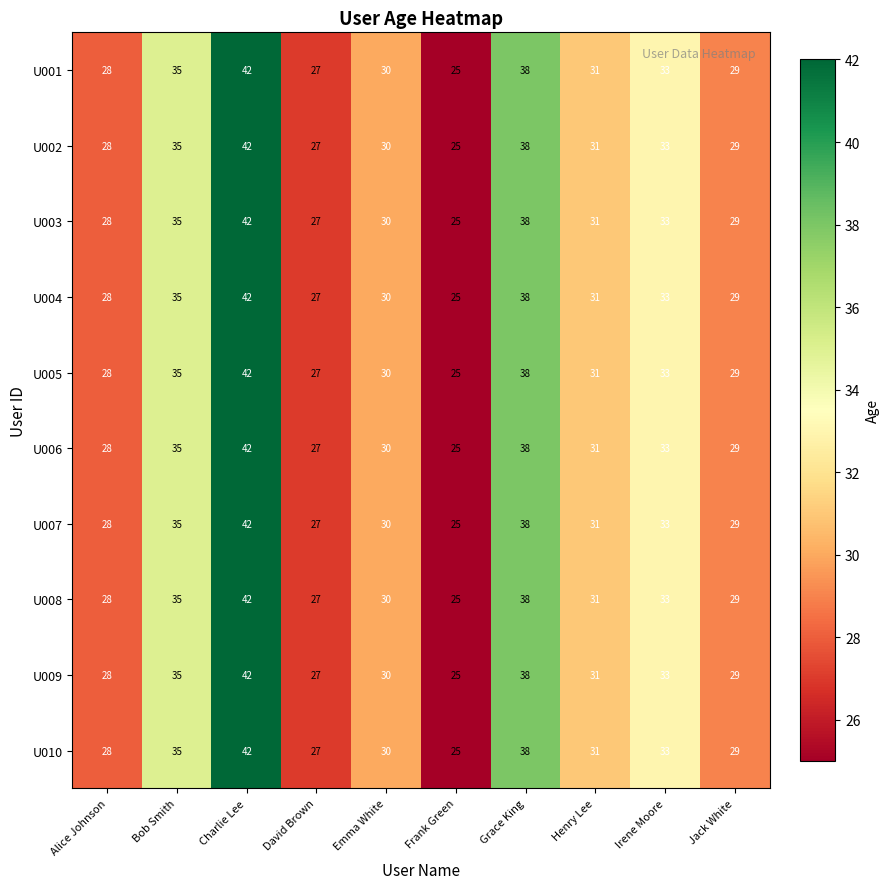

What is the difference between the maximum and minimum values in the U001 series?

17